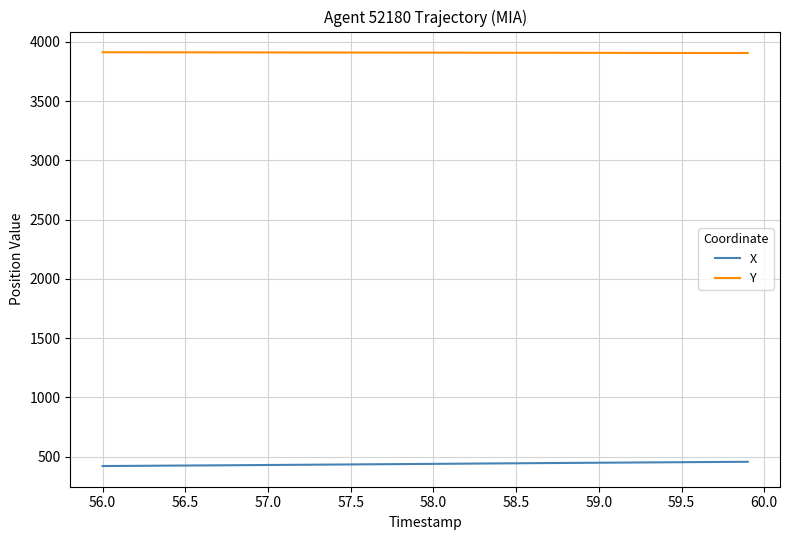

Does the chart display data point markers on the line(s)?

No